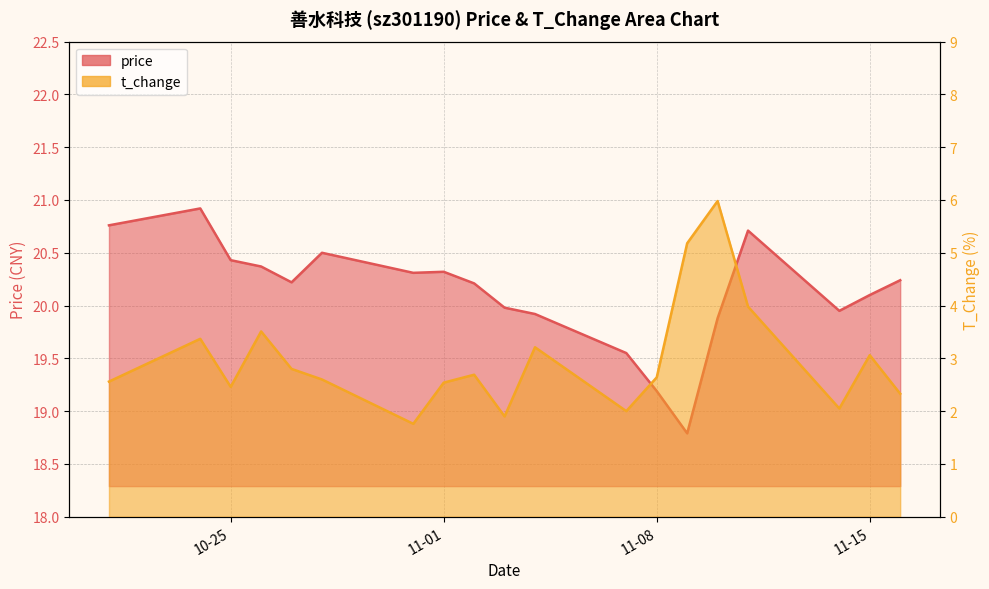

At which category is the sum across all series the highest?

2022-11-10